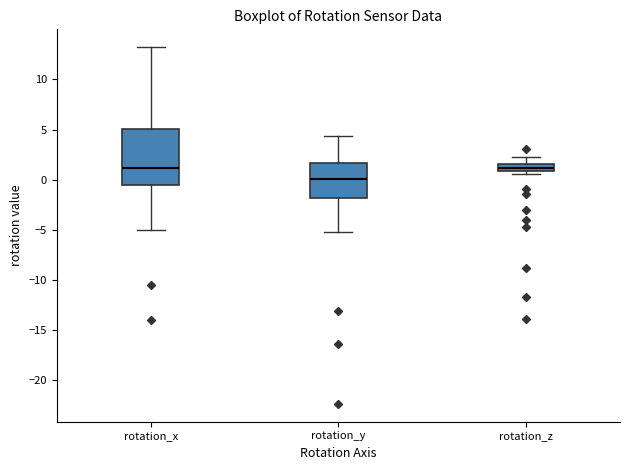

Where does the lower whisker of the box for rotation_y end on the y-axis? The values are not printed on the chart, so give them approximately, as read against the axis.

-5.5